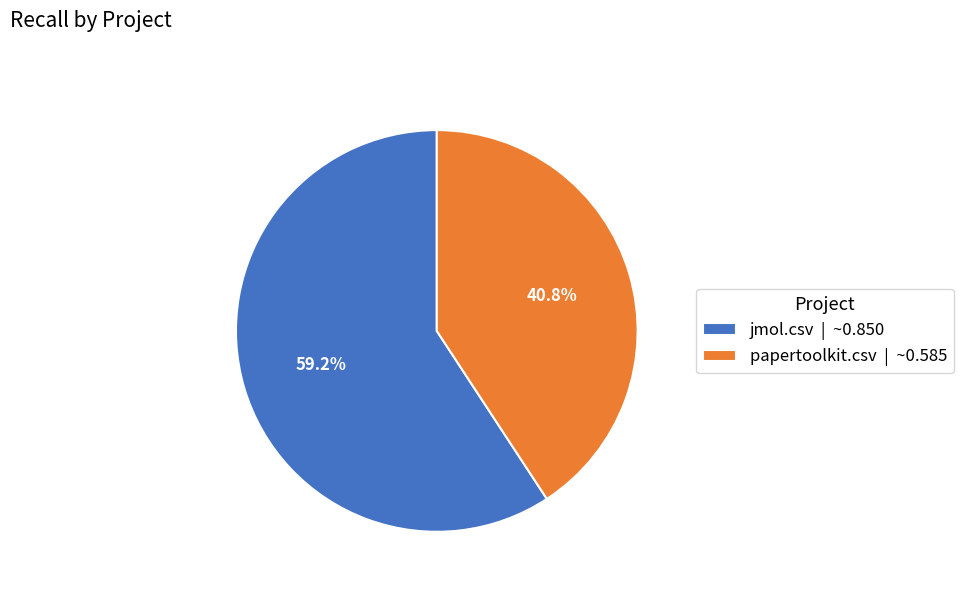

True or false: jmol.csv accounts for 52% of the total.

False